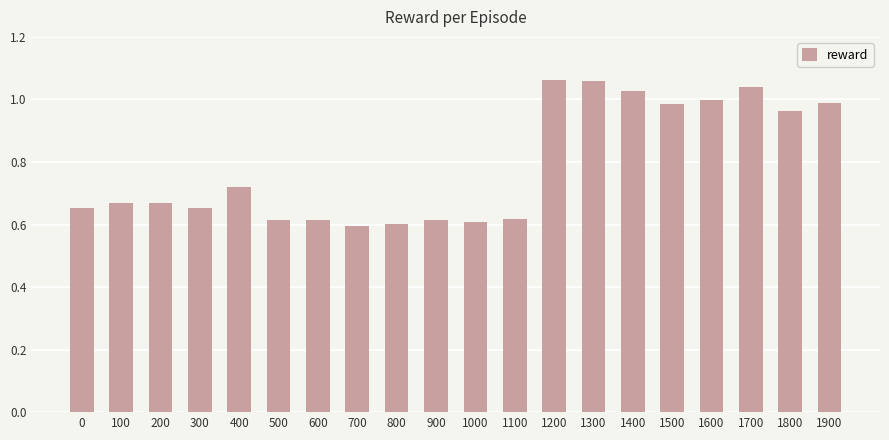

How many bars are there in total?

20